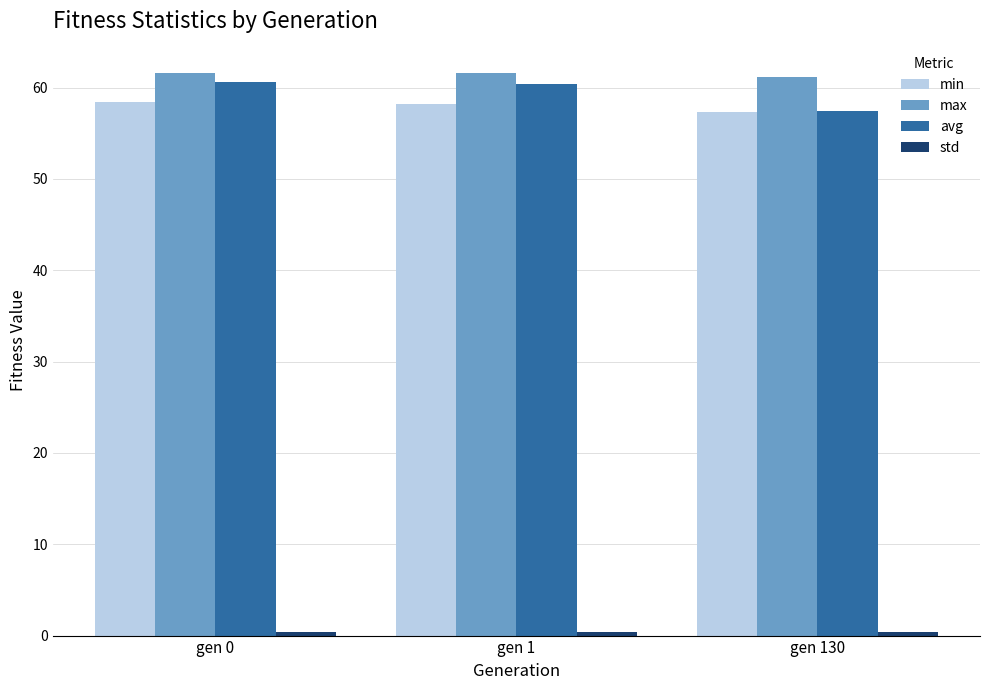

What is the sum of all avg values?

178.4